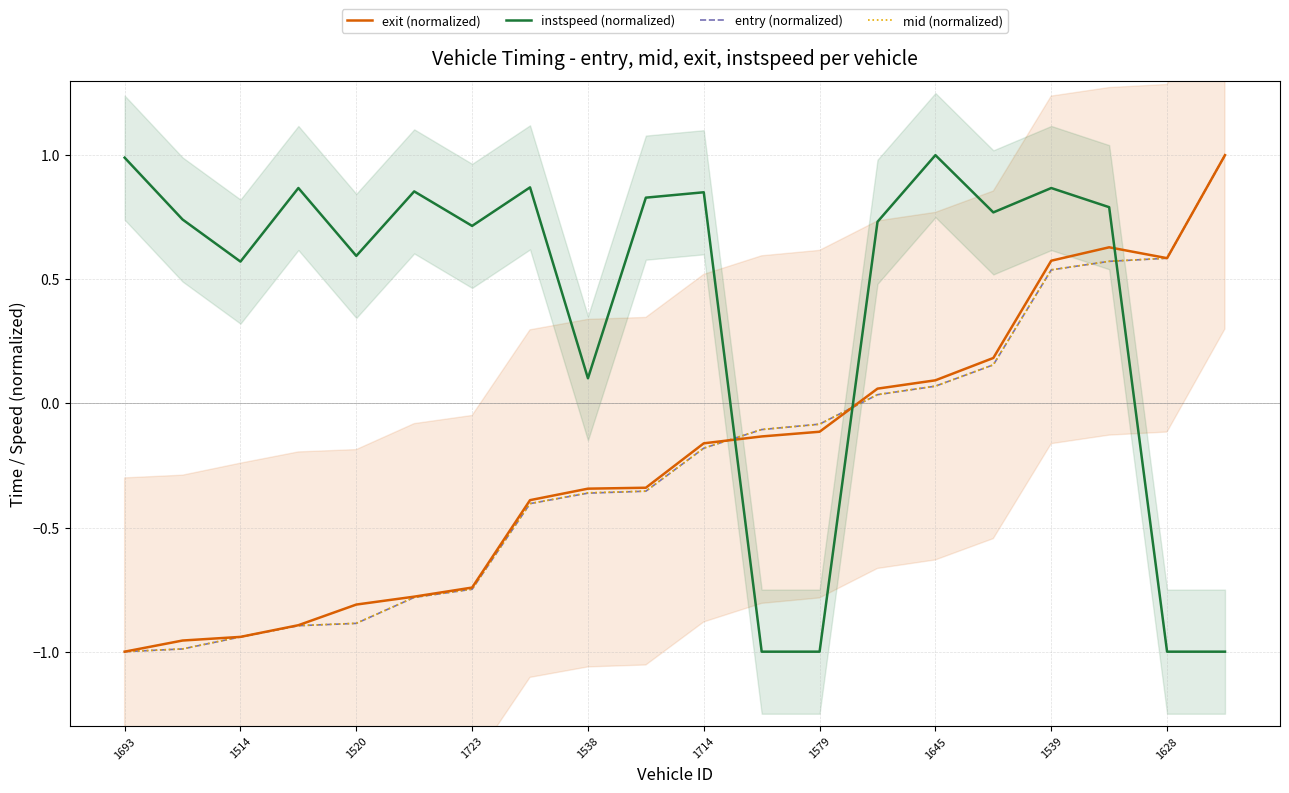

How many intersections are there between exit (normalized) and instspeed (normalized)?

3